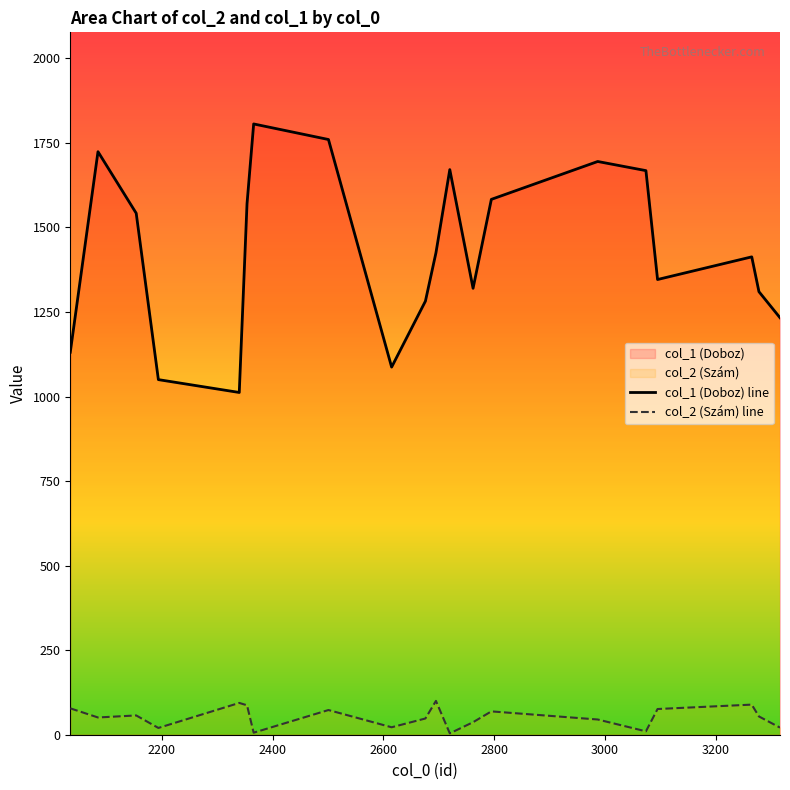

What is the approximate value of col_1 (Doboz) at 3095?

1346